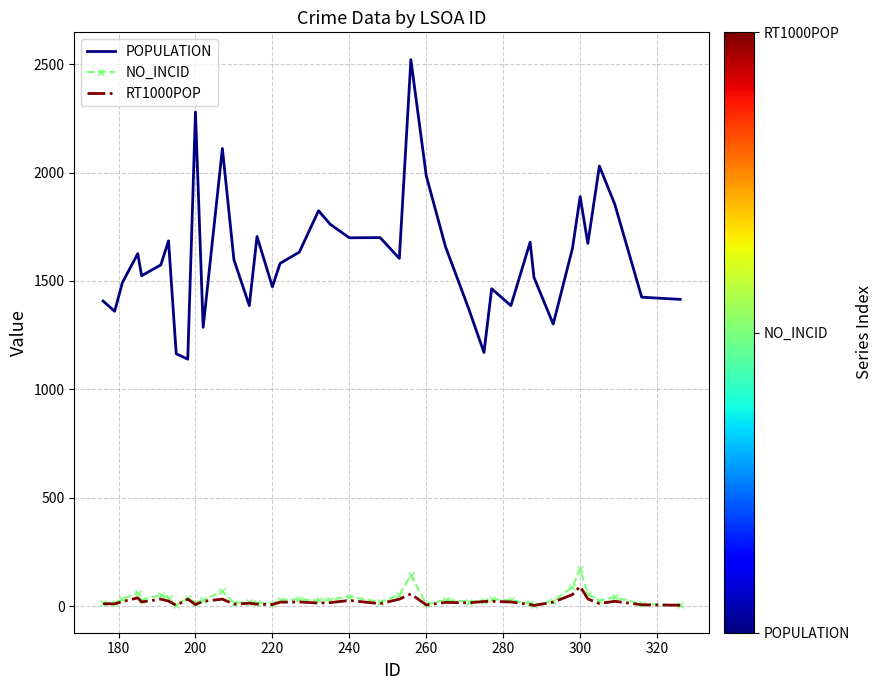

What is the difference between the second highest and minimum values in the RT1000POP series?

53